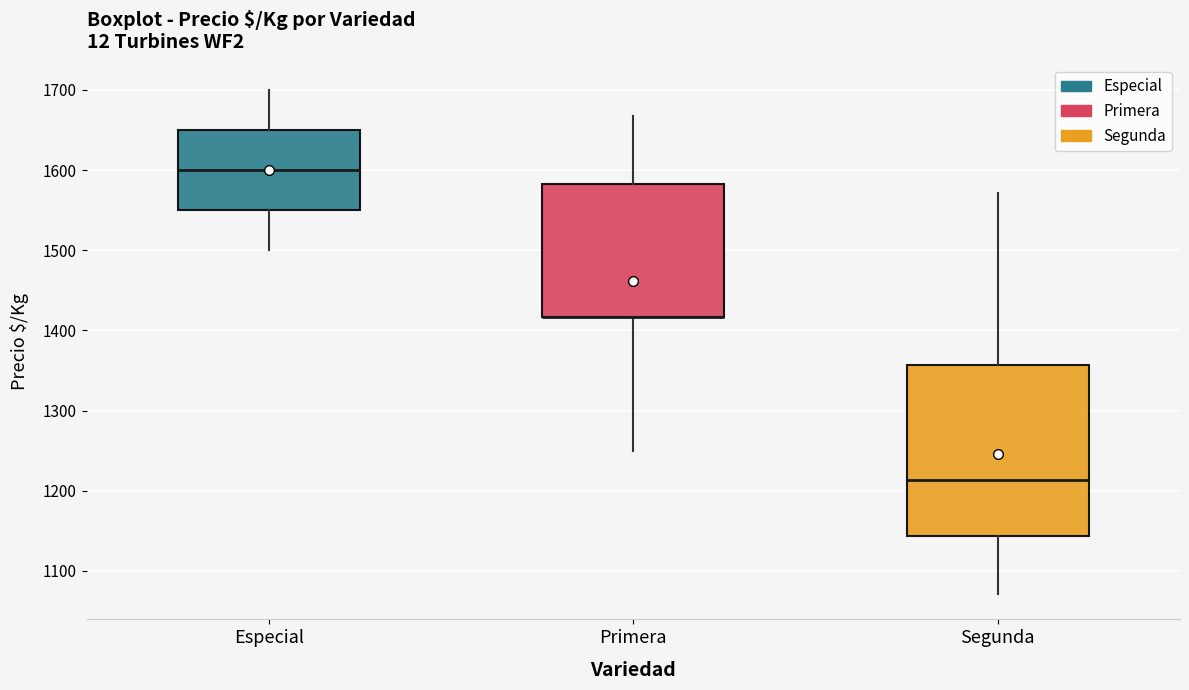

Reading left to right, read every box against the y-axis: the position of its median line, the range the box covers, and the ends of its whiskers. The values are not printed on the chart, so give them approximately, as read against the axis.

Especial: median 1600, box 1550 to 1650, whiskers 1500 to 1700
Primera: median 1420 (drawn on the box's lower edge), box 1420 to 1580, whiskers 1250 to 1670
Segunda: median 1210, box 1140 to 1360, whiskers 1070 to 1570